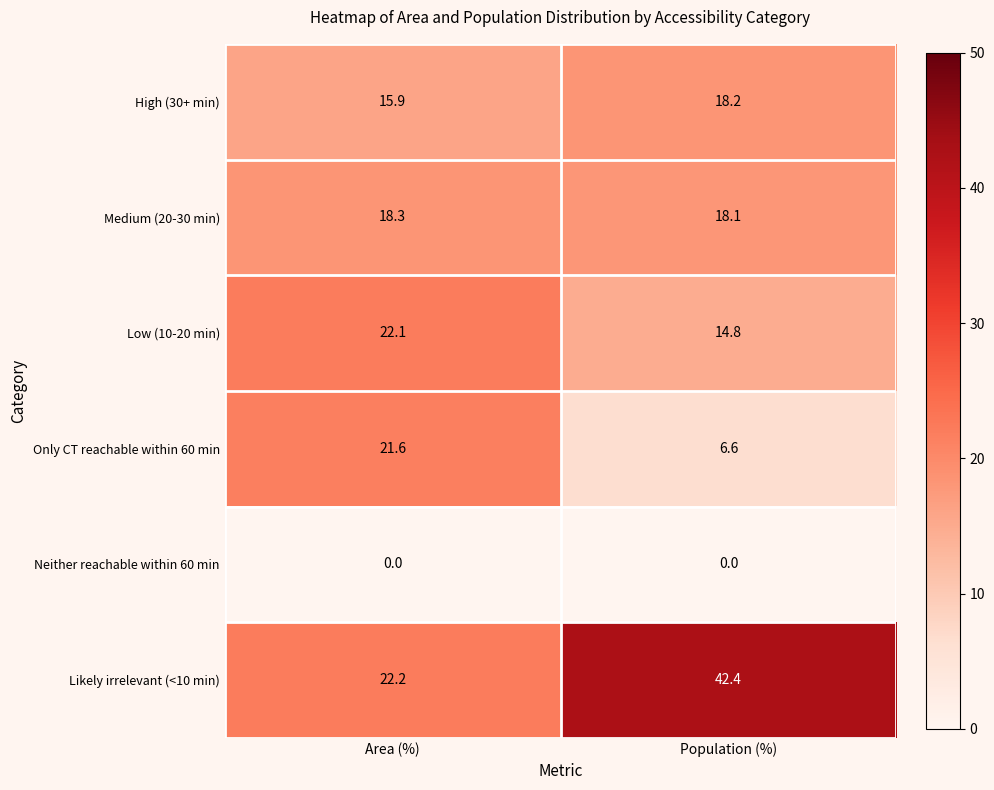

The value of Low (10-20 min) at Area (%) is 22.1. True or false?

True